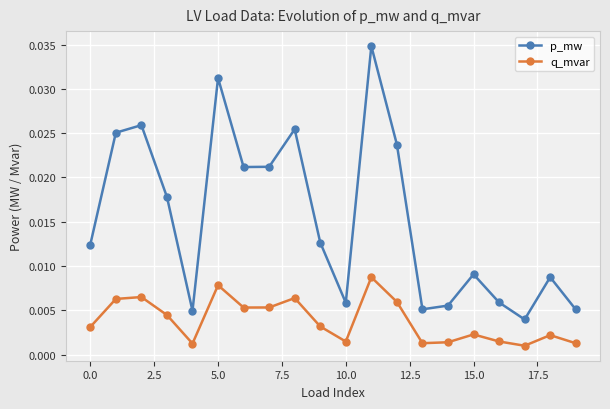

True or false: q_mvar and p_mw intersect in this chart.

False